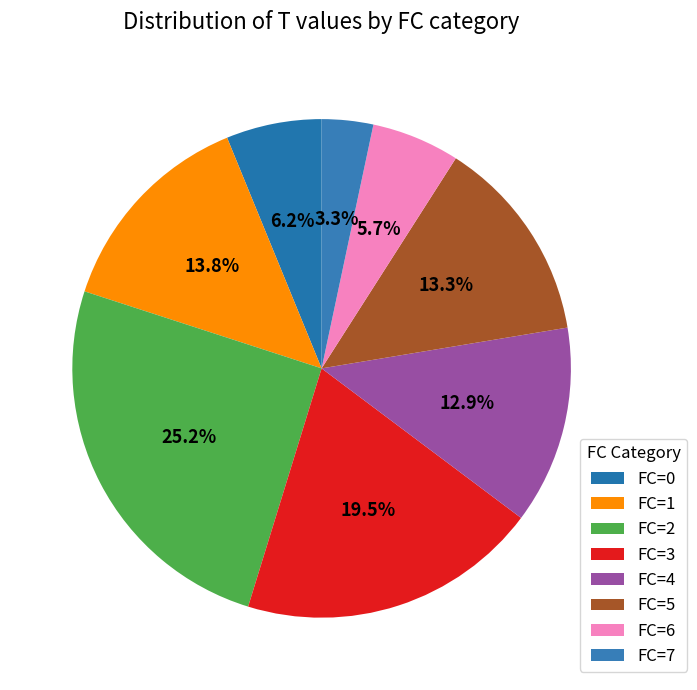

To the nearest percent, what is the combined percentage of FC=4 and FC=0?

19%